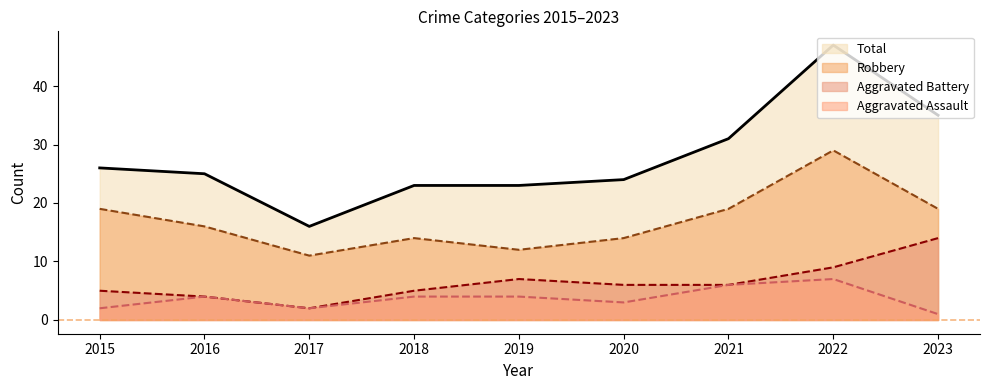

Which series changed the most between 2015 and 2023?

Aggravated Battery